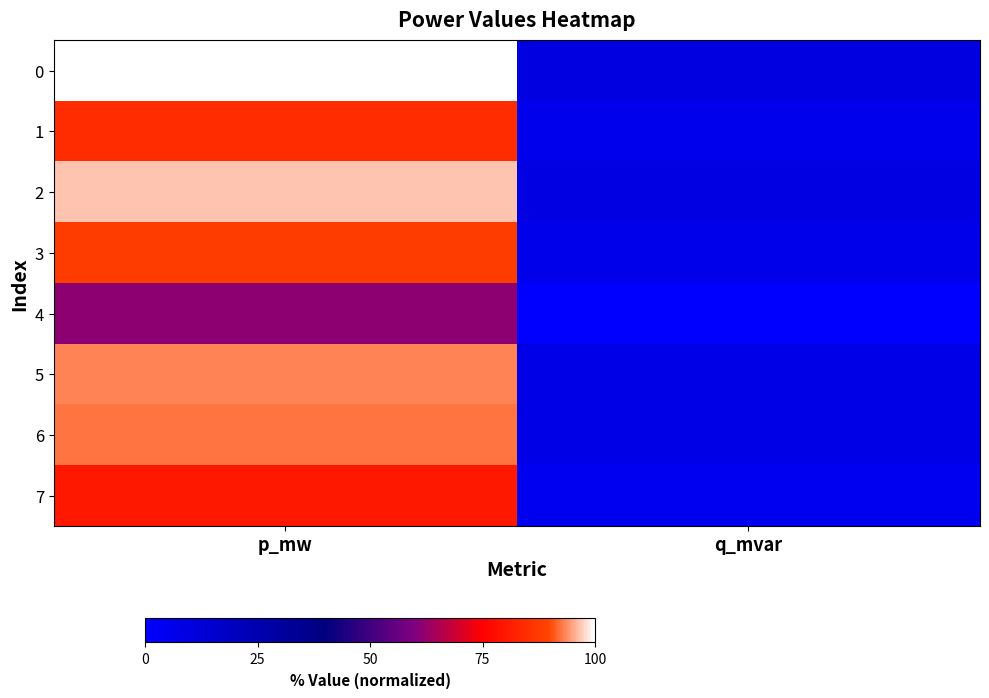

What is the spread (max minus min) of values at p_mw?

38.3